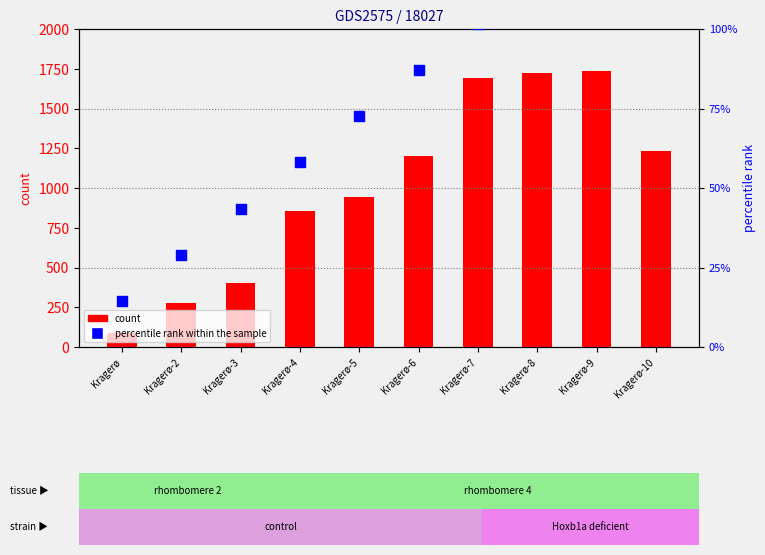

Which series has the largest total across all categories?

count